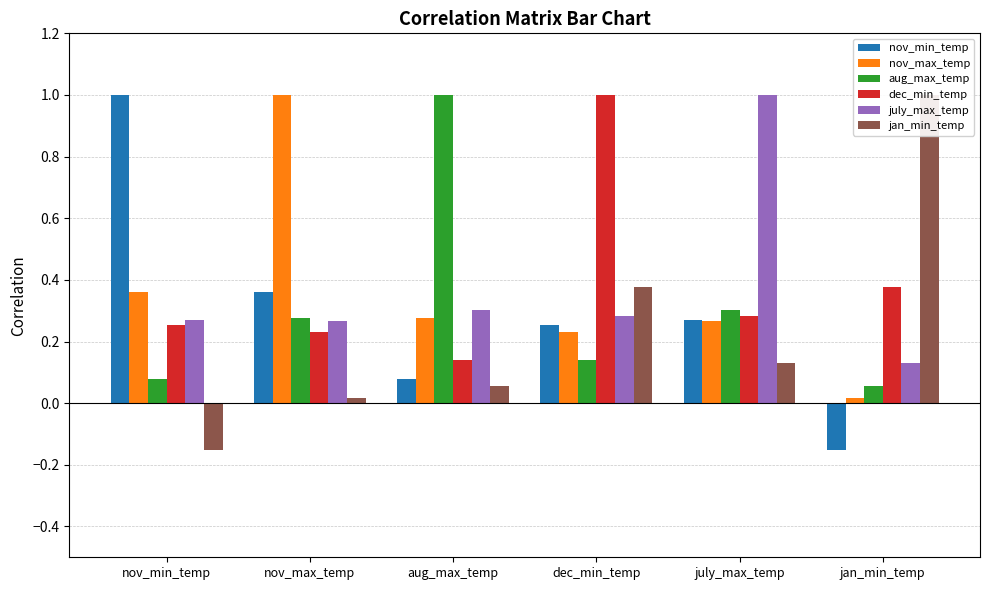

Reading right to left, what are all the values shown in this chart?

nov_min_temp: -0.2	0.3	0.3	0.1	0.4	1.0
nov_max_temp: 0.0	0.3	0.2	0.3	1.0	0.4
aug_max_temp: 0.1	0.3	0.1	1.0	0.3	0.1
dec_min_temp: 0.4	0.3	1.0	0.1	0.2	0.3
july_max_temp: 0.1	1.0	0.3	0.3	0.3	0.3
jan_min_temp: 1.0	0.1	0.4	0.1	0.0	-0.2